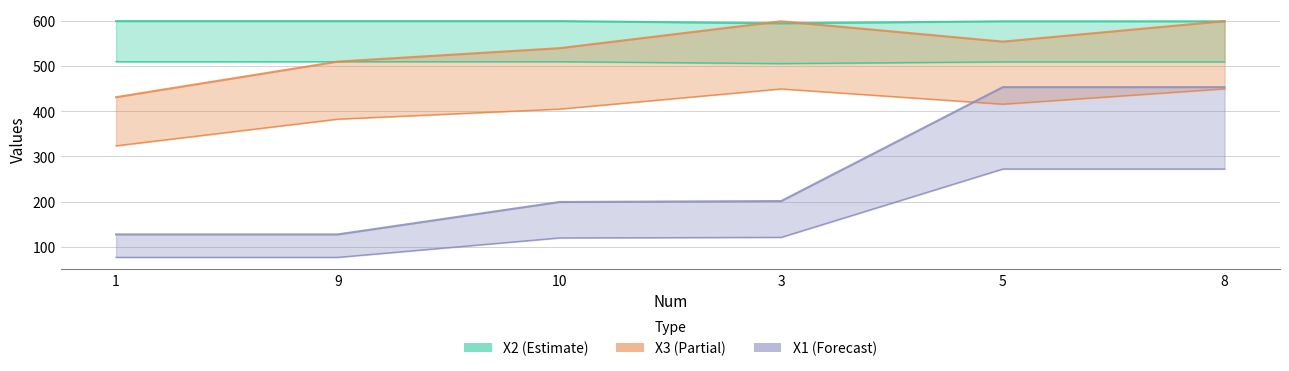

What is the difference between the highest and lowest values at 5?

327.3